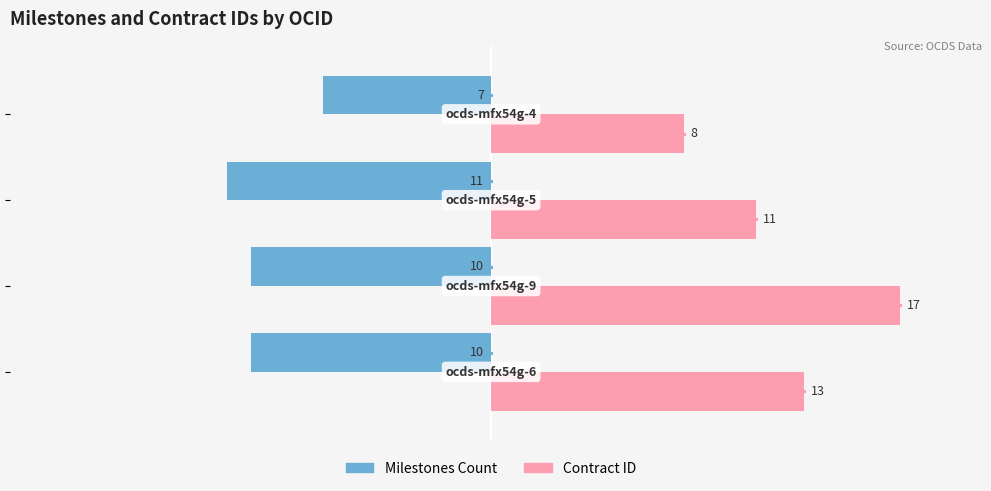

Which series has the largest total across all categories?

Contract ID